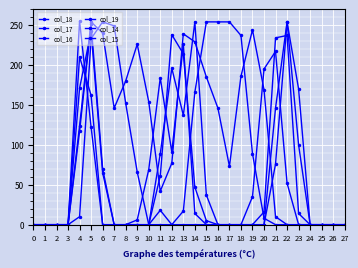

Is this an area chart (filled region under the line)?

No